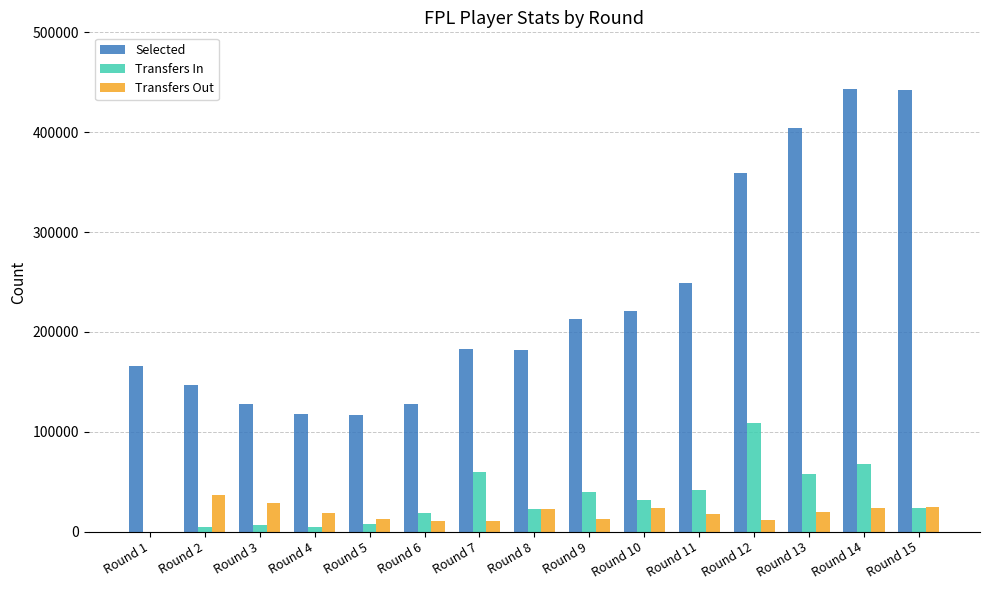

What is the sum of all Transfers In values?

493326